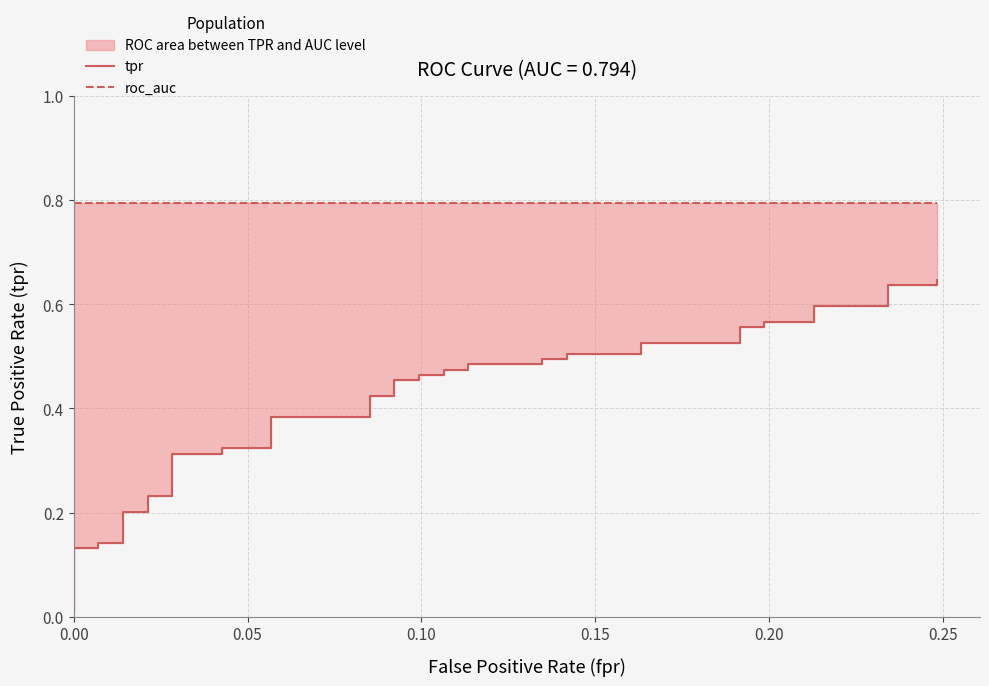

Rank the series by their average value, from highest to lowest.

roc_auc, tpr